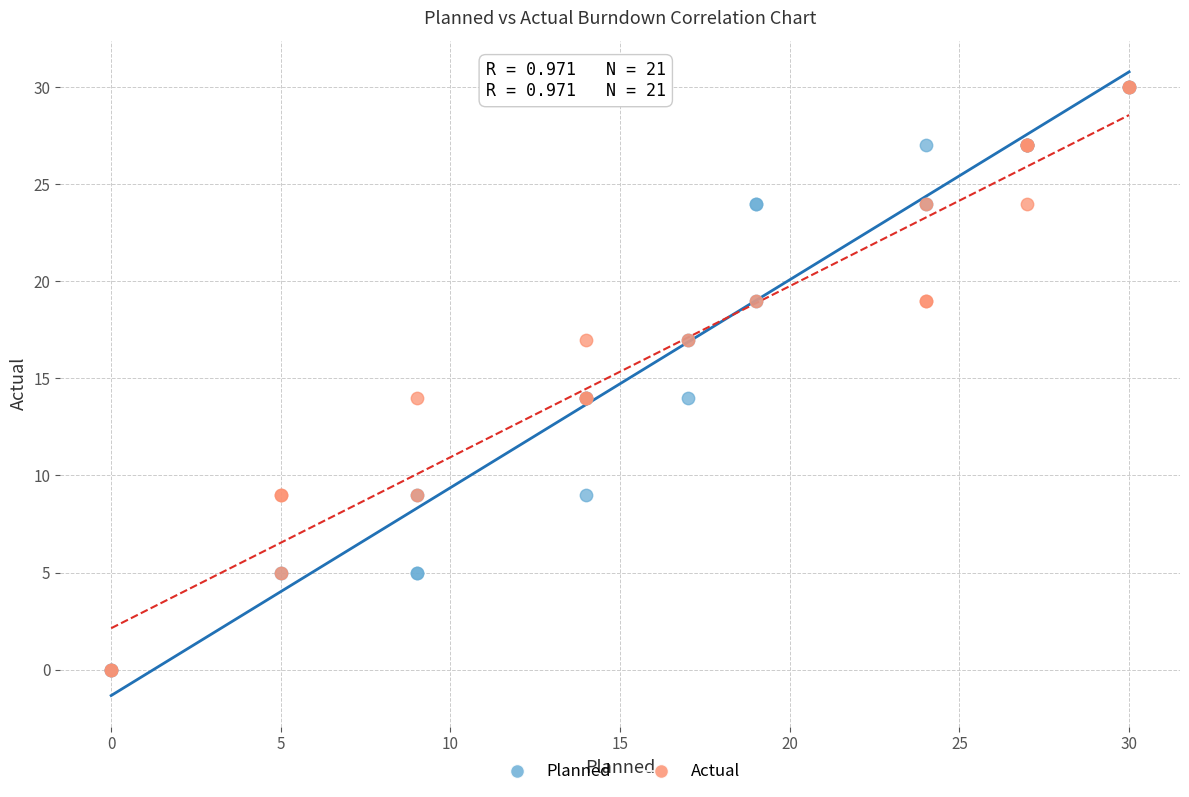

What are all the series names shown in the legend?

Planned, Actual